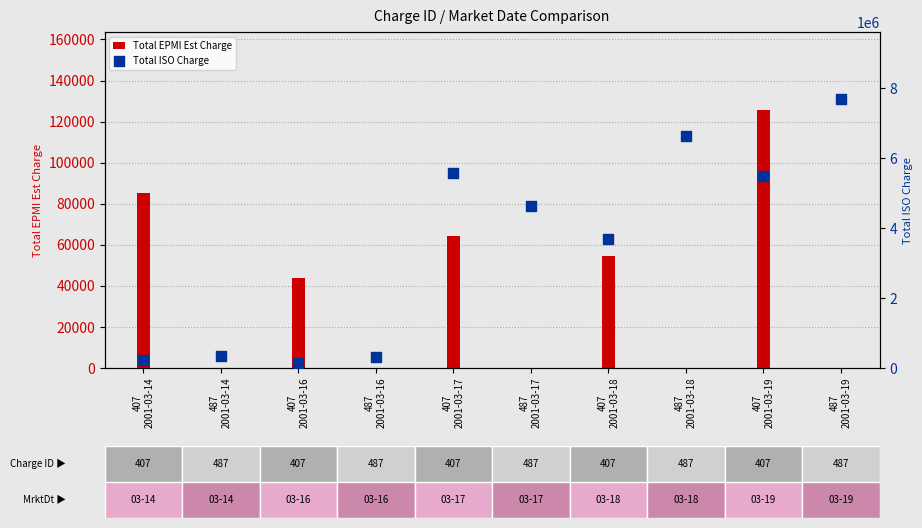

Which series reaches the minimum Y coordinate?

Total EPMI Est Charge